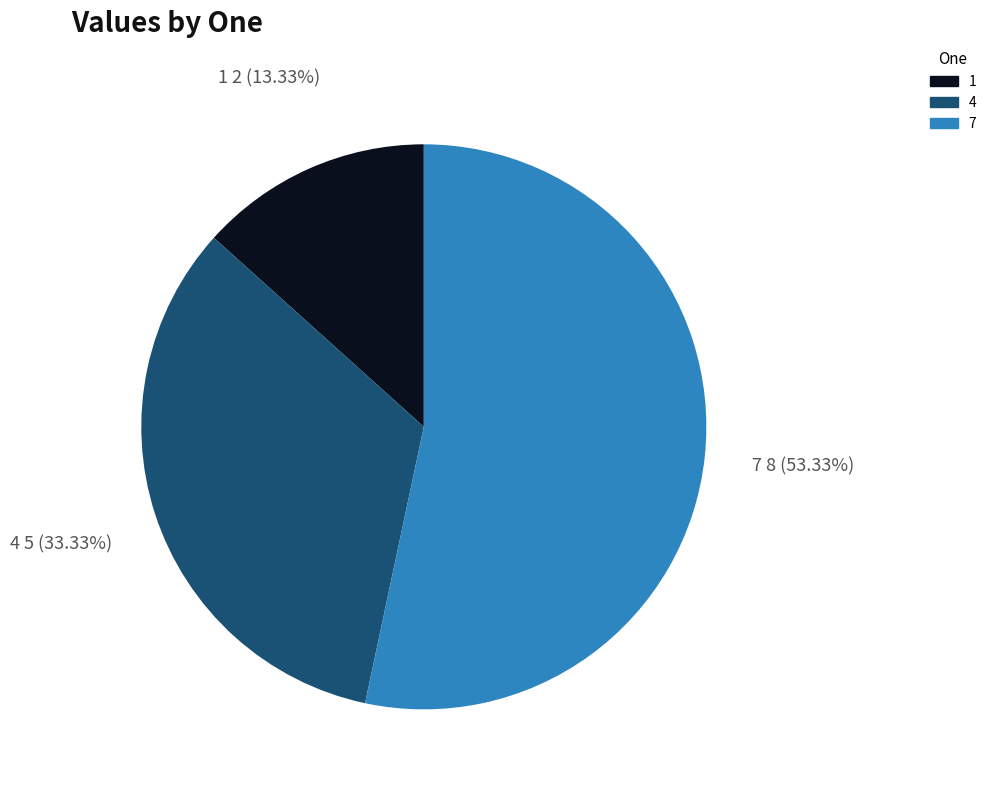

To the nearest percent, what is the difference between the largest and smallest slice percentages?

40%